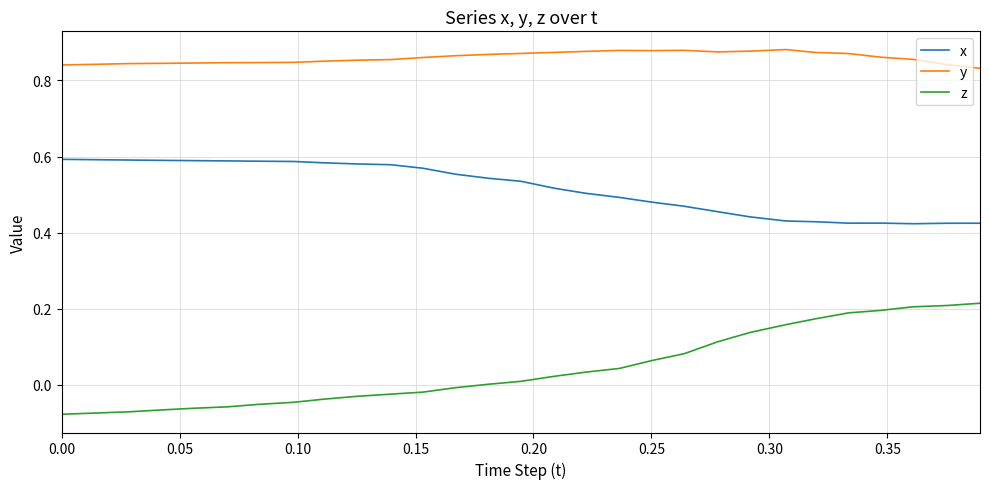

True or false: y and x cross at least once.

False